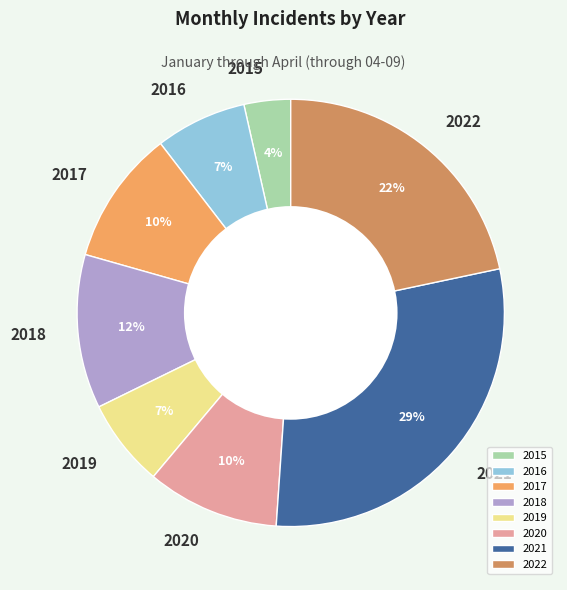

To the nearest percent, what is the combined percentage of 2021 and 2018?

41%